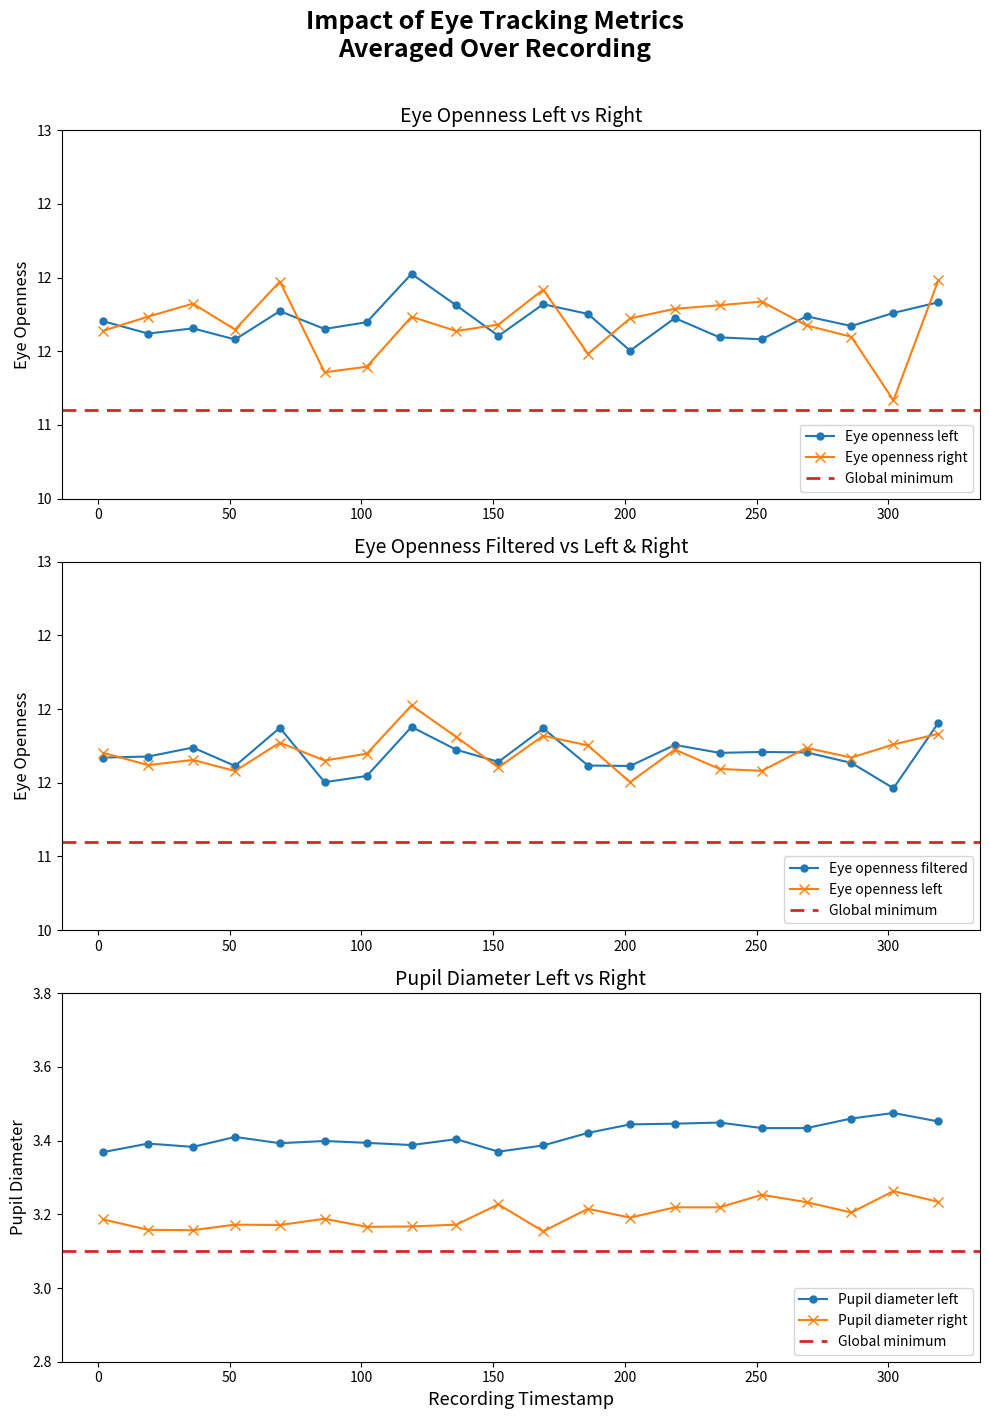

Which category has the highest value in the Eye openness right series?

319